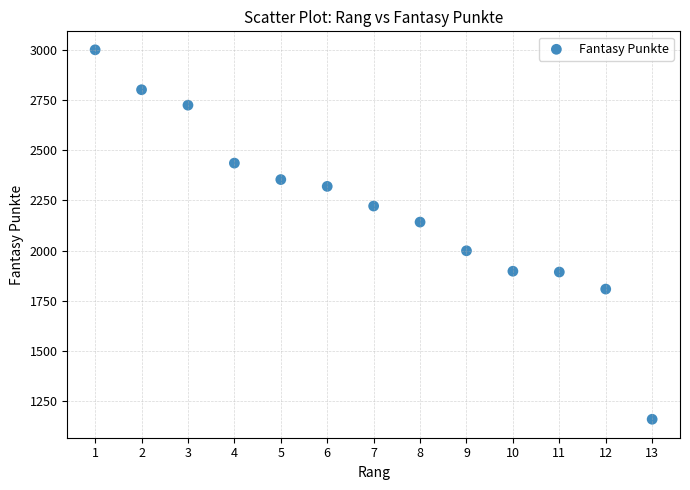

What is the range of X values (max minus min)?

12